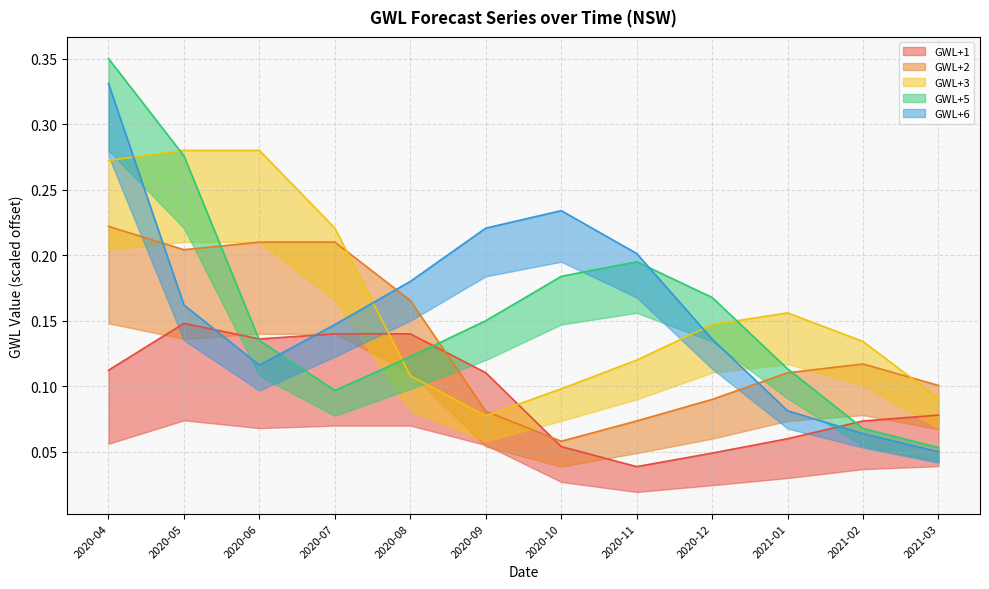

Reading left to right, what are all the values shown in this chart?

GWL+1: 0.1	0.1	0.1	0.1	0.1	0.1	0.1	0.0	0.0	0.1	0.1	0.1
GWL+2: 0.2	0.2	0.2	0.2	0.2	0.1	0.1	0.1	0.1	0.1	0.1	0.1
GWL+3: 0.3	0.3	0.3	0.2	0.1	0.1	0.1	0.1	0.1	0.2	0.1	0.1
GWL+5: 0.4	0.3	0.1	0.1	0.1	0.2	0.2	0.2	0.2	0.1	0.1	0.1
GWL+6: 0.3	0.2	0.1	0.1	0.2	0.2	0.2	0.2	0.1	0.1	0.1	0.0